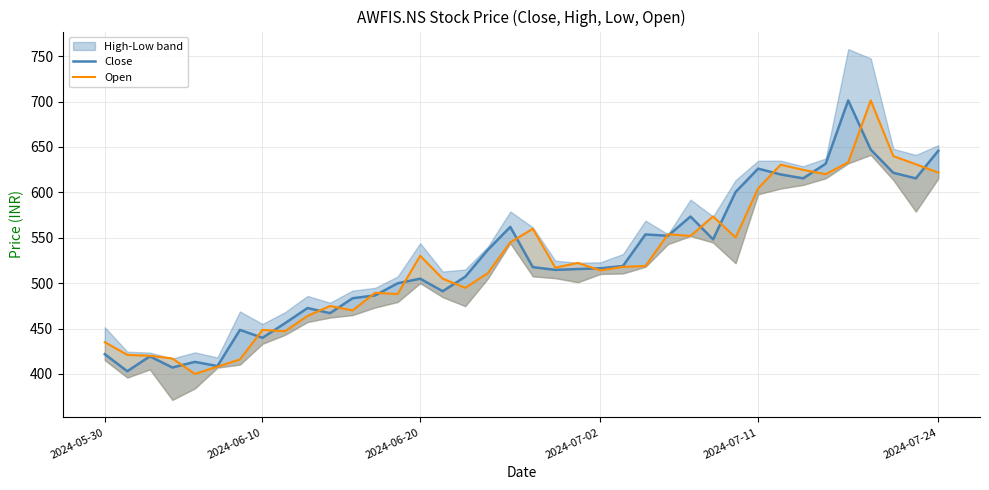

Which series changed the most between 26 and 37?

Close